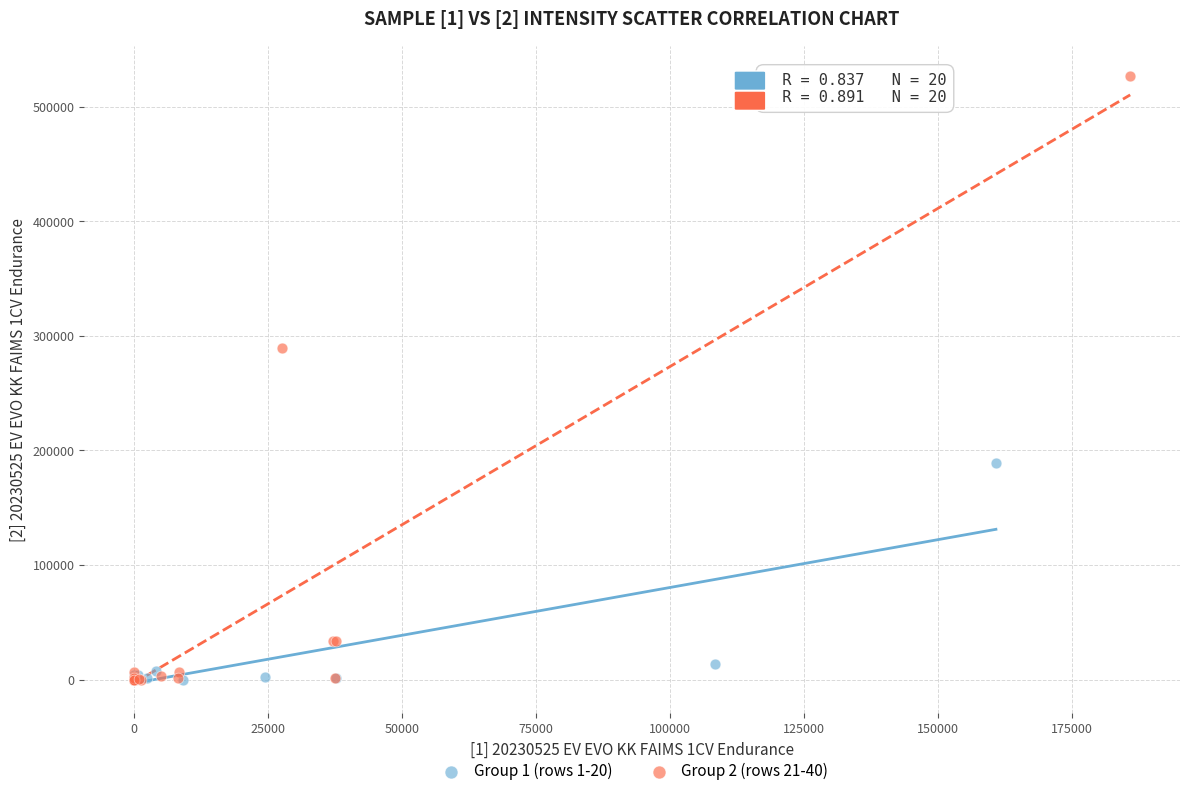

What are all the series names shown in the legend?

Group 1 (rows 1-20), Group 2 (rows 21-40)